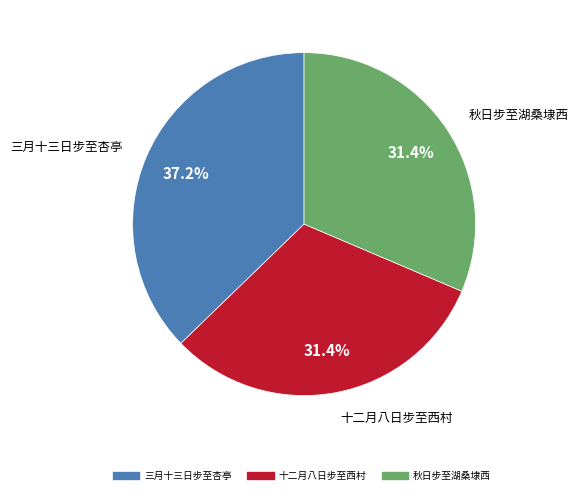

How many segments does this pie chart have?

3